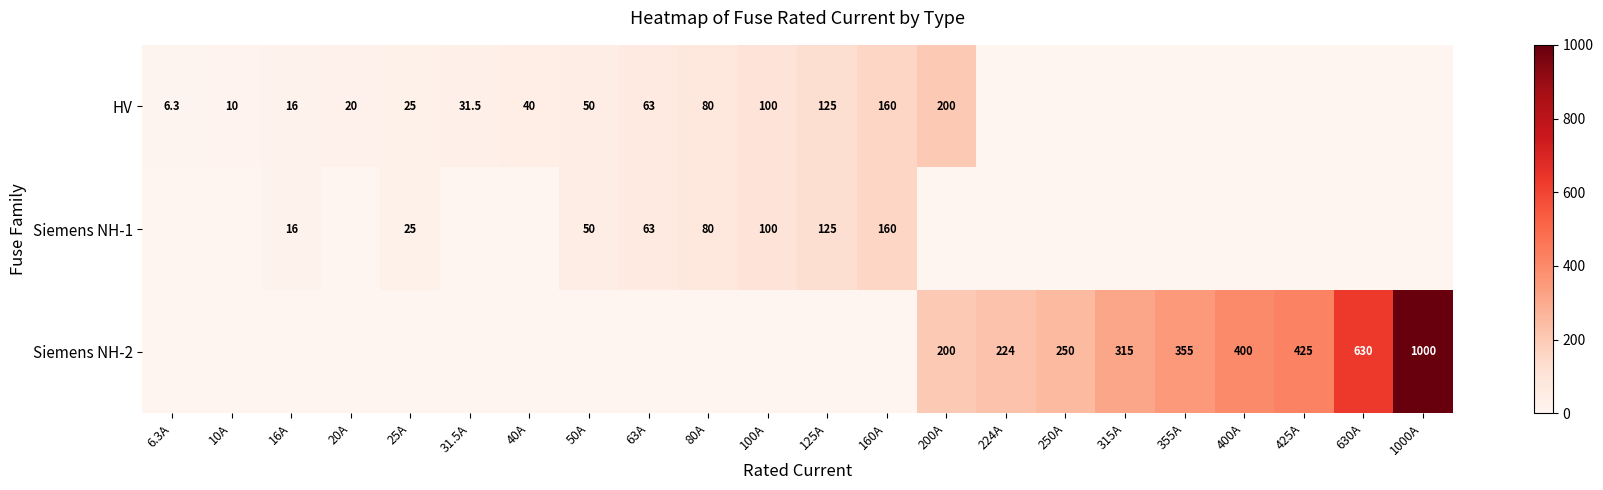

Is the value of Siemens NH-2 at 355A greater than the value of Siemens NH-1 at 100A?

Yes